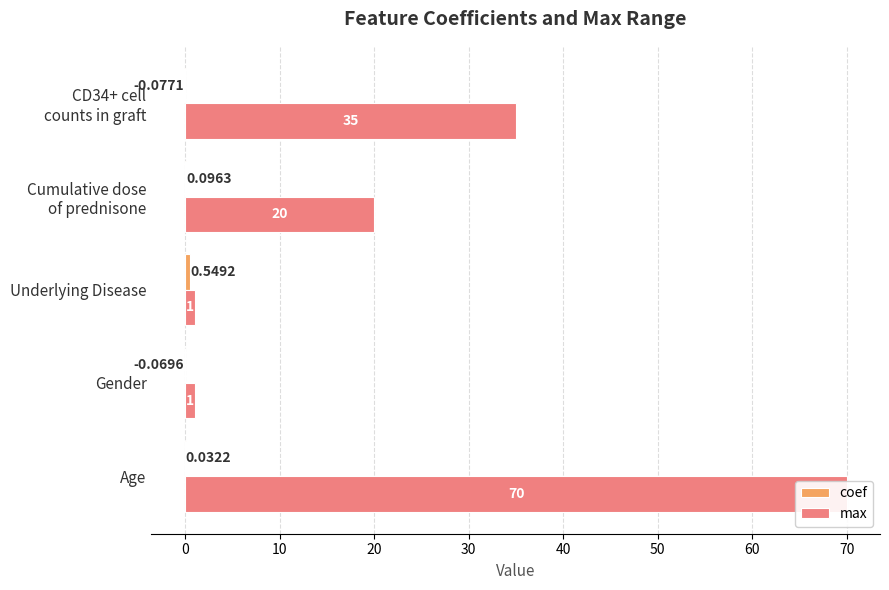

At Underlying Disease, list the series in order from smallest to largest.

coef, max